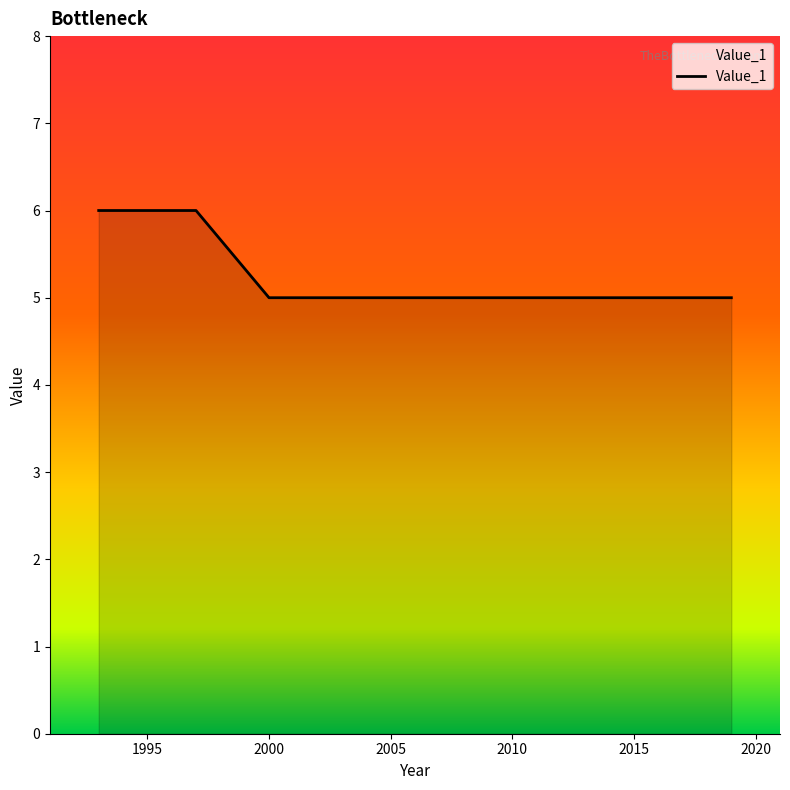

What is the smallest value displayed?

5